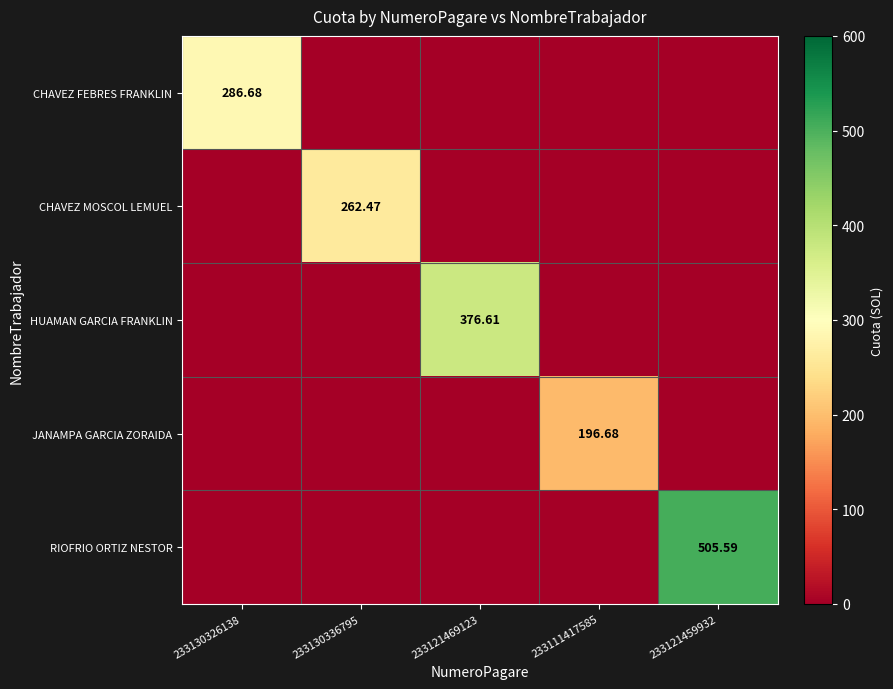

Which category has the lowest value across all series?

233130336795